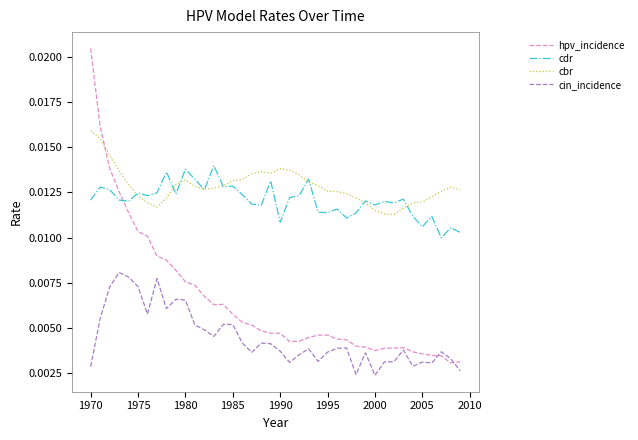

Which series has the widest spread of values?

hpv_incidence